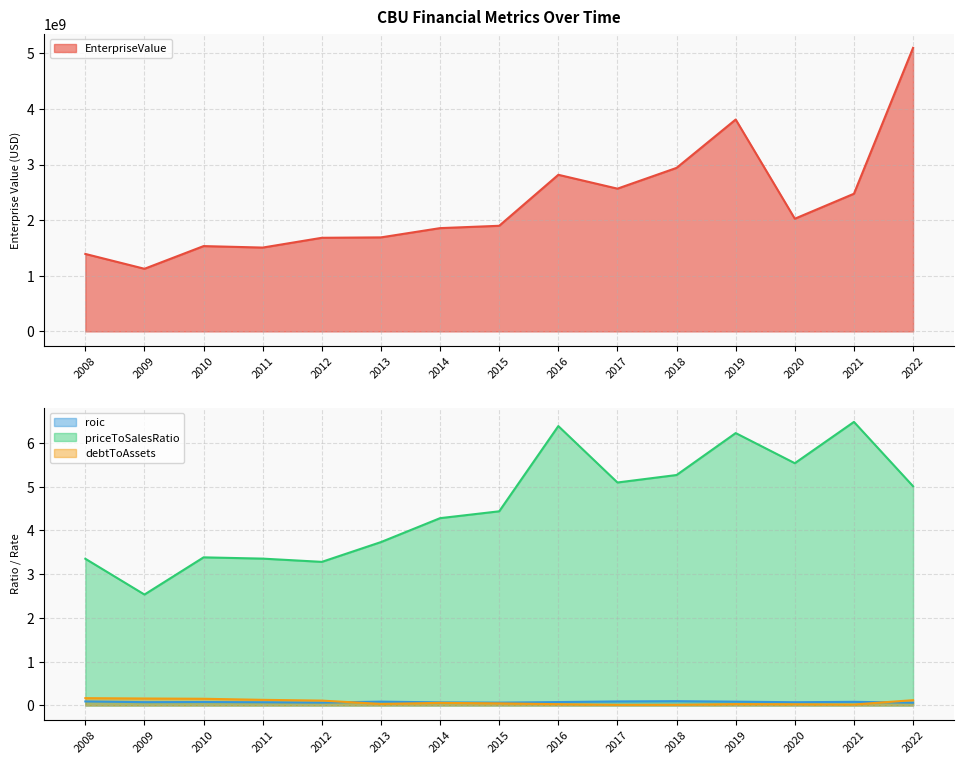

True or false: roic has a value of 0.1 at 2015.

True